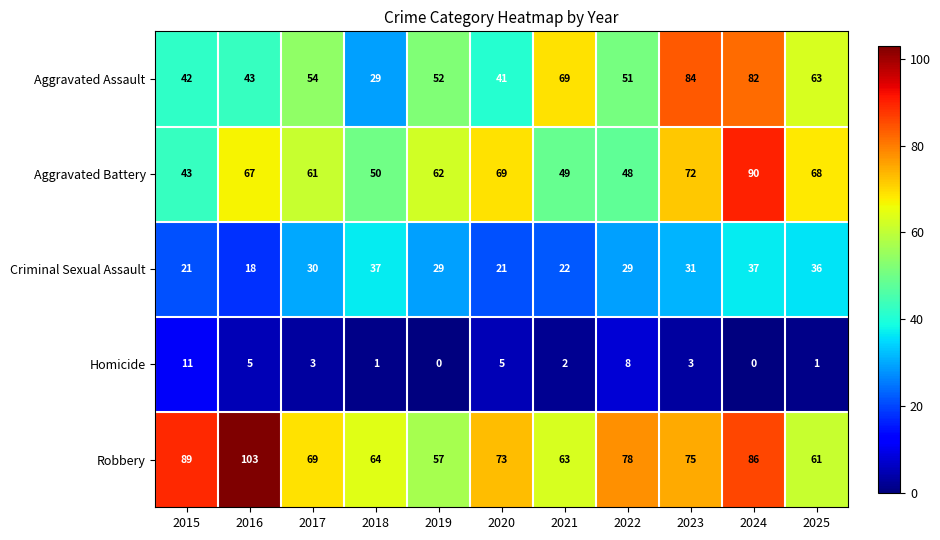

Where is Aggravated Battery nearest to the value 66?

2016